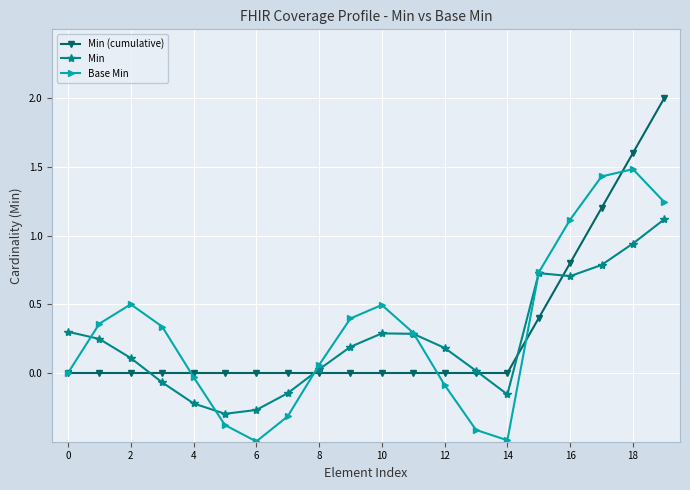

In Base Min, how many points are higher than both neighbors (excluding endpoints)?

3